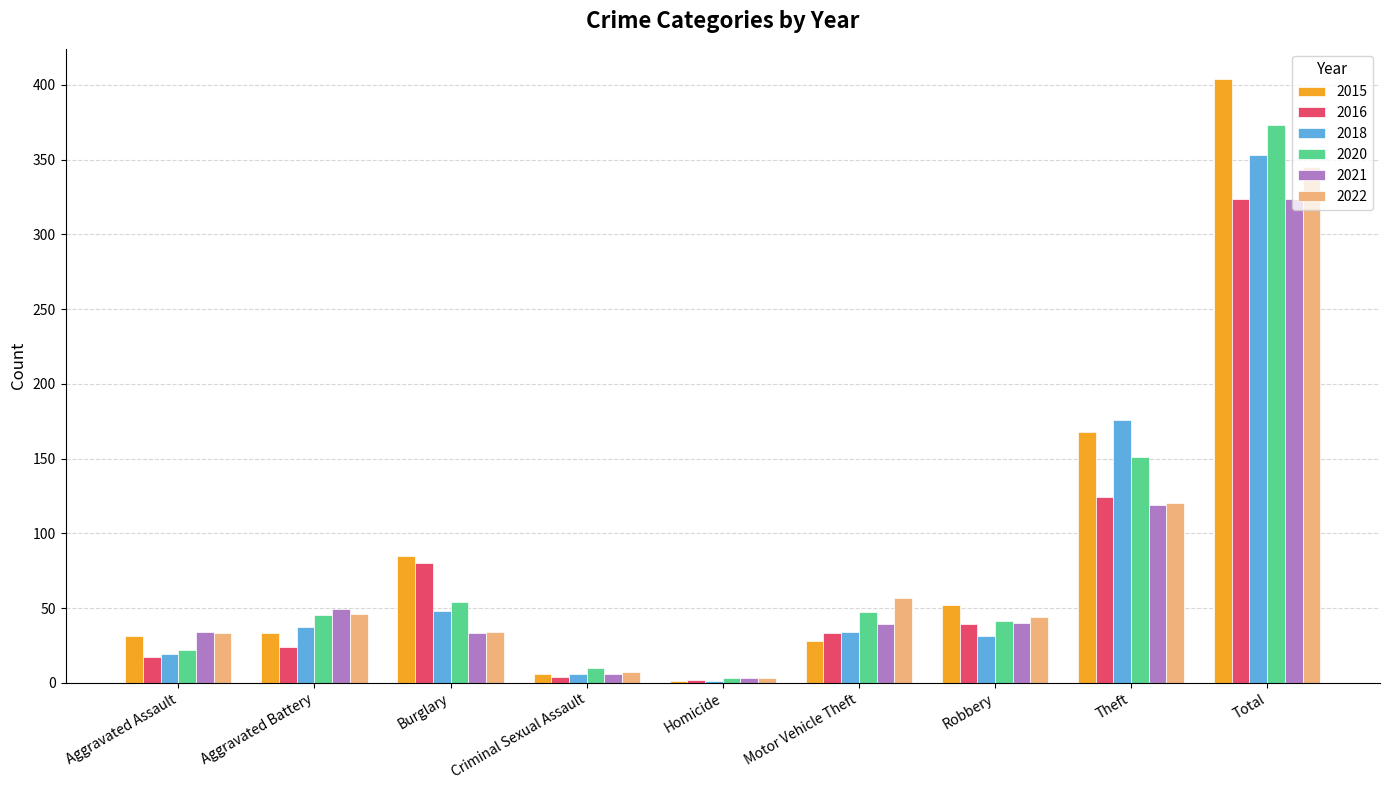

Is it true that 2022 equals 120 at Theft?

True